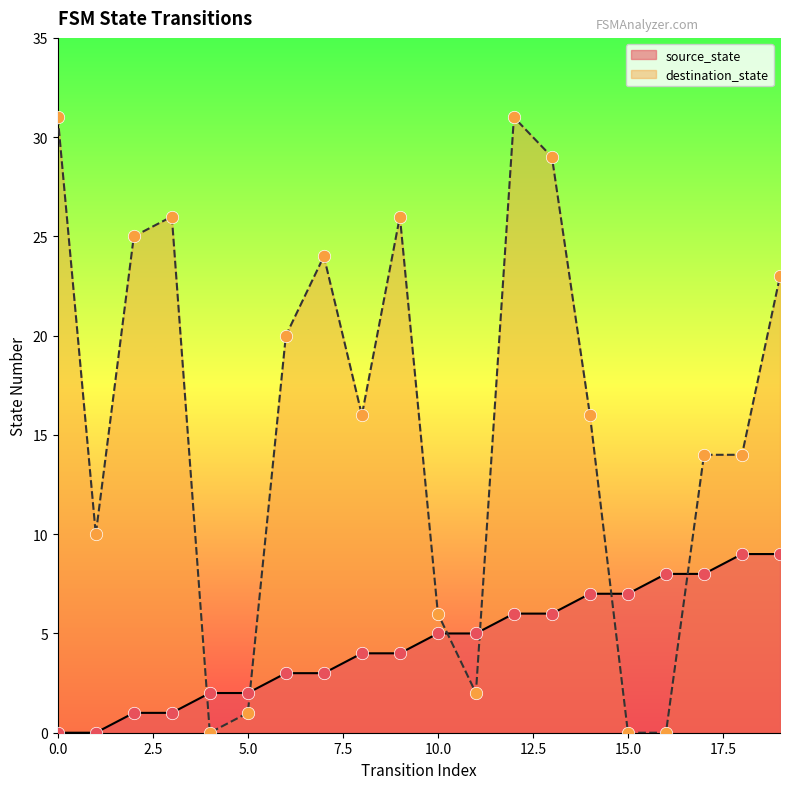

Which series contains the lowest Y value?

source_state